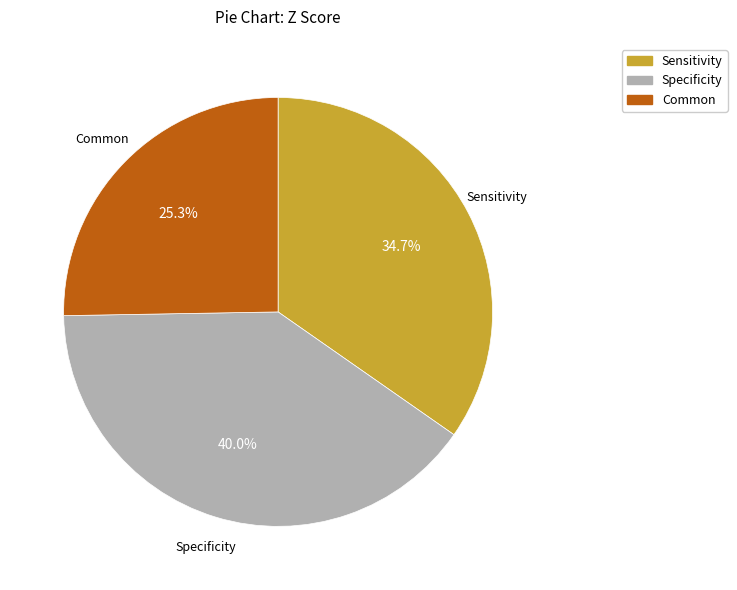

Which has a higher value, Common or Sensitivity?

Sensitivity